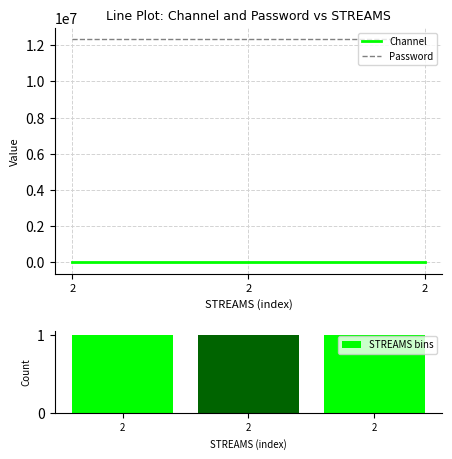

What are all the series names shown in the legend?

Channel, Password, STREAMS bins